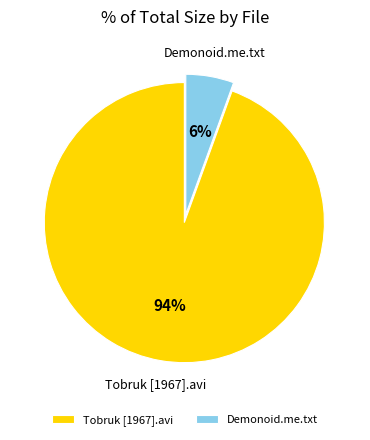

Is the sum of Demonoid.me.txt and Tobruk [1967].avi greater than half?

Yes